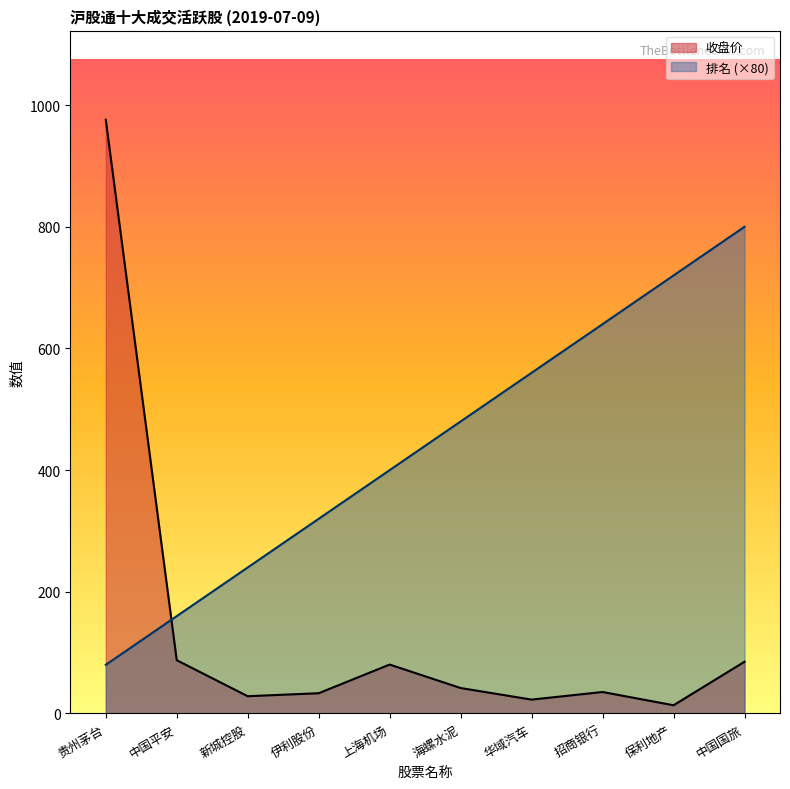

Which series changed the most between 贵州茅台 and 中国国旅?

收盘价